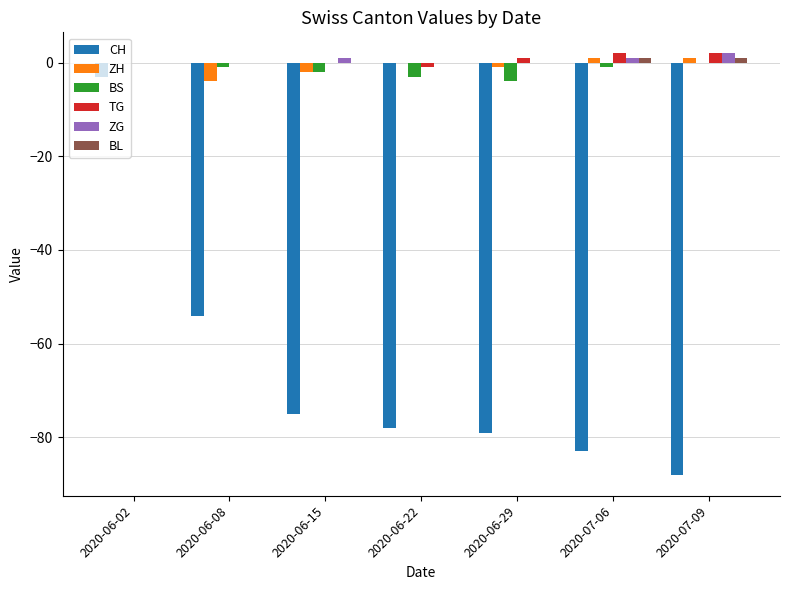

What is the sum of all BL values?

2